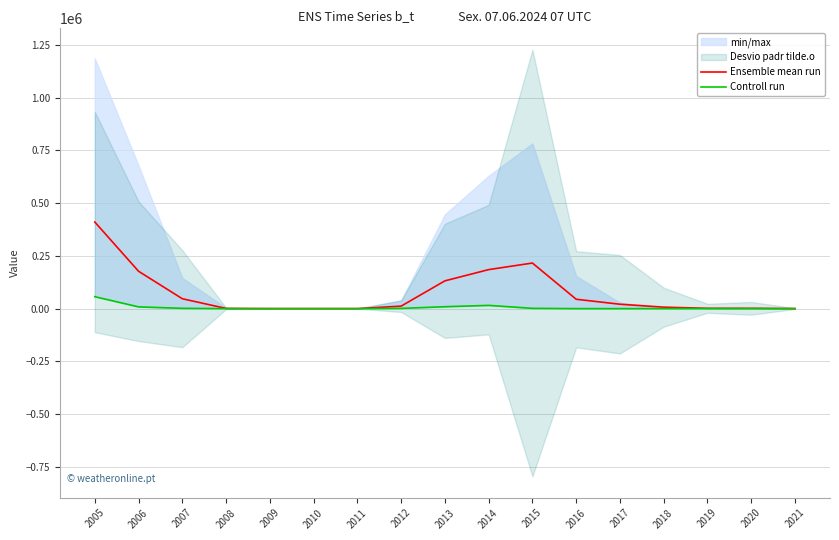

Where is the first local maximum for Controll run?

2014